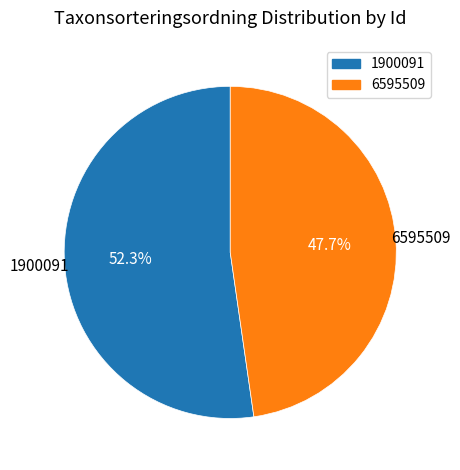

Is 6595509 the majority of the pie?

No